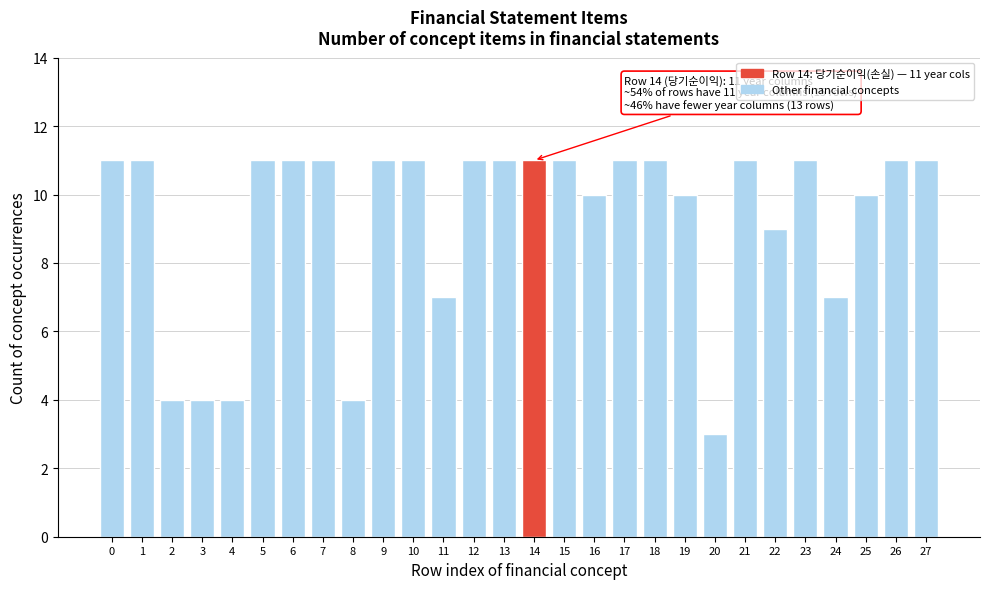

Reading right to left, list all the values displayed in this chart.

11	11	10	7	11	9	11	3	10	11	11	10	11	11	11	11	7	11	11	4	11	11	11	4	4	4	11	11